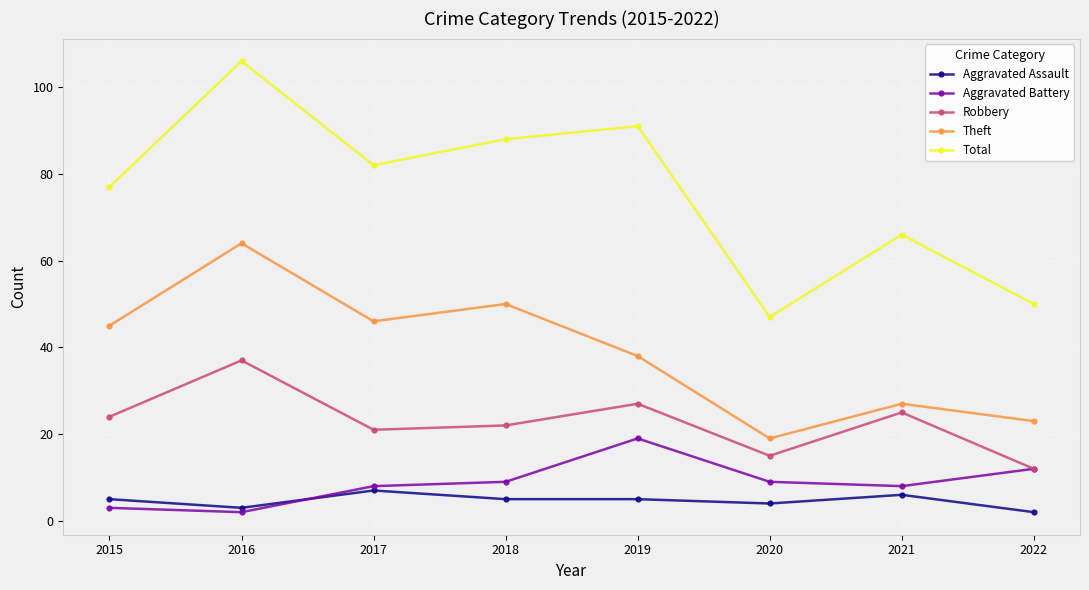

In Aggravated Battery, how many points are higher than both neighbors (excluding endpoints)?

1